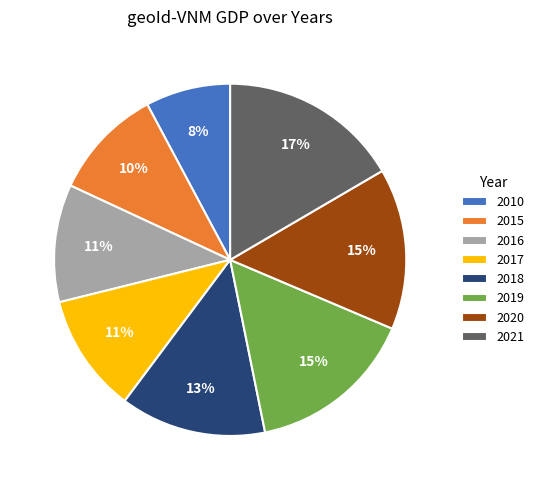

The 2015 slice represents 1% of the pie. True or false?

False